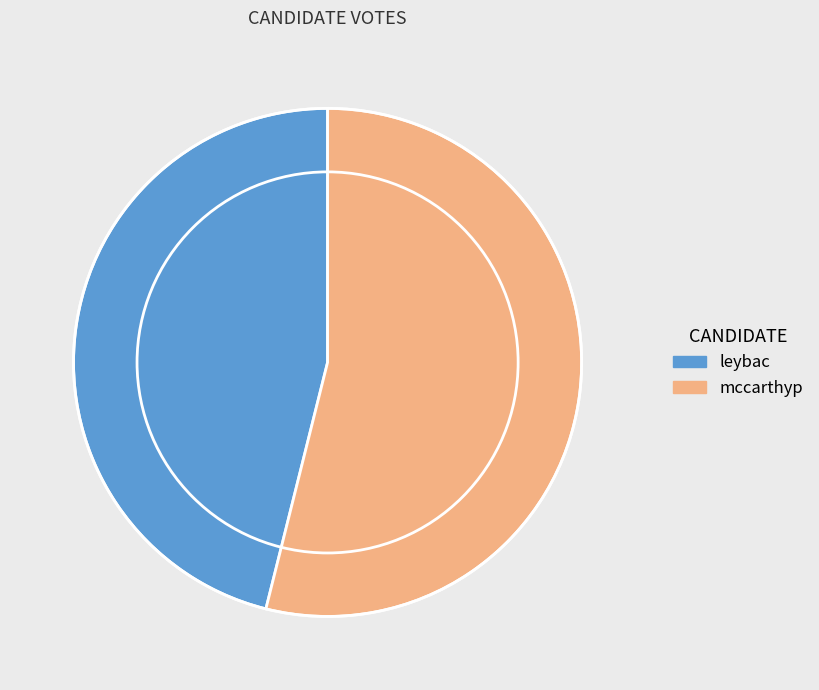

The leybac slice represents 34% of the pie. True or false?

False